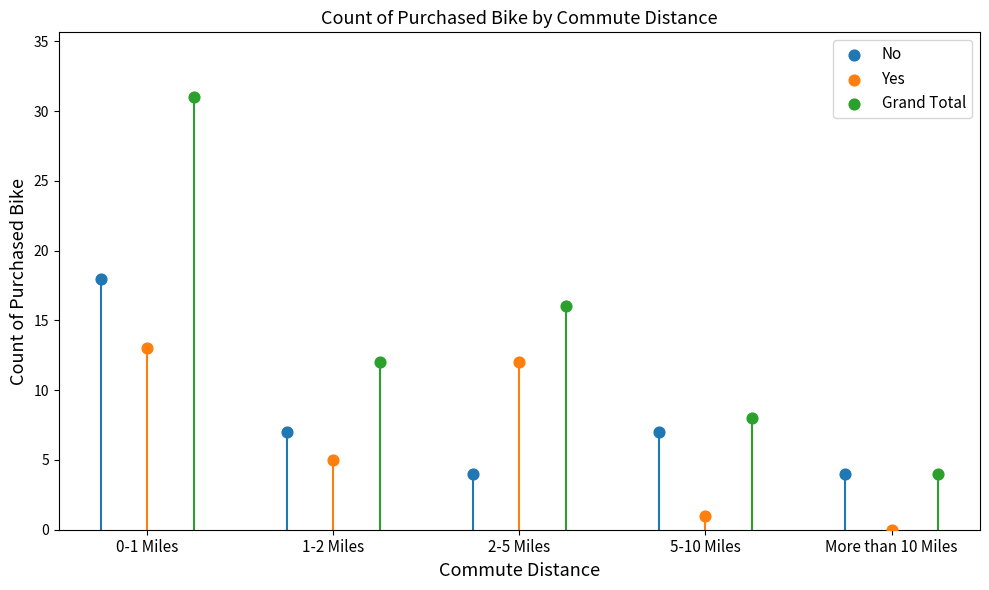

At which category is the sum across all series the highest?

0-1 Miles